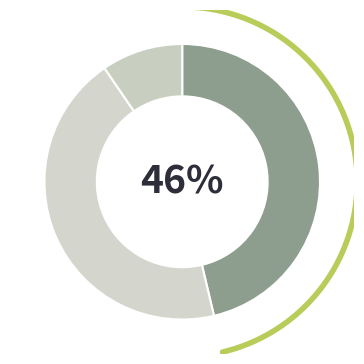

True or false: E_tot accounts for 46% of the total.

True